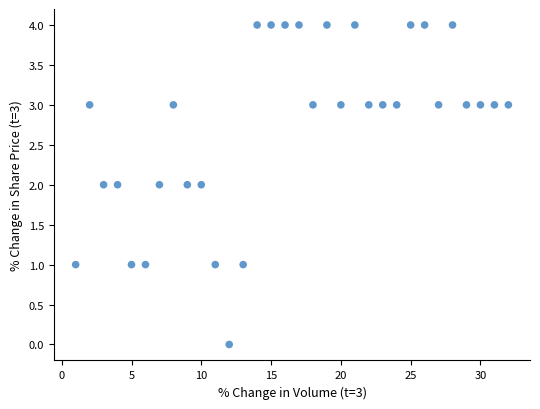

What is the range of Y values (max minus min)?

4